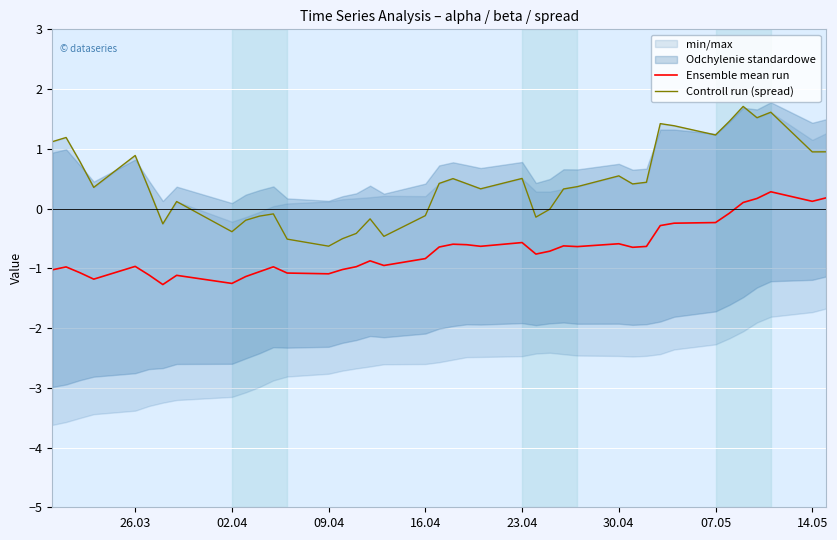

How many lines are shown in the chart?

2